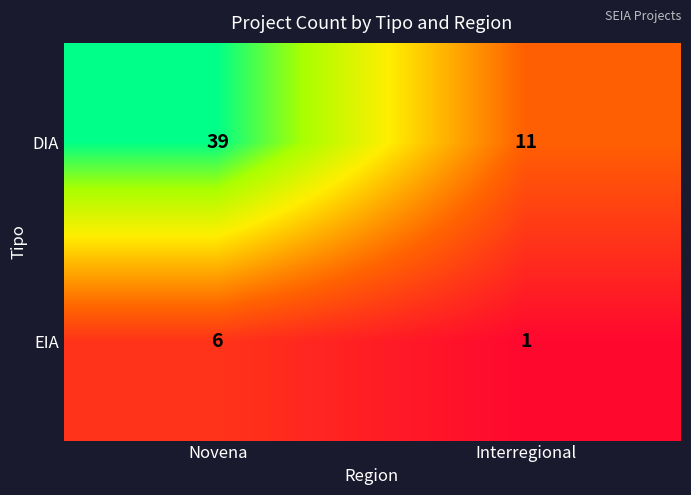

Which category has the highest value in the DIA series?

Novena